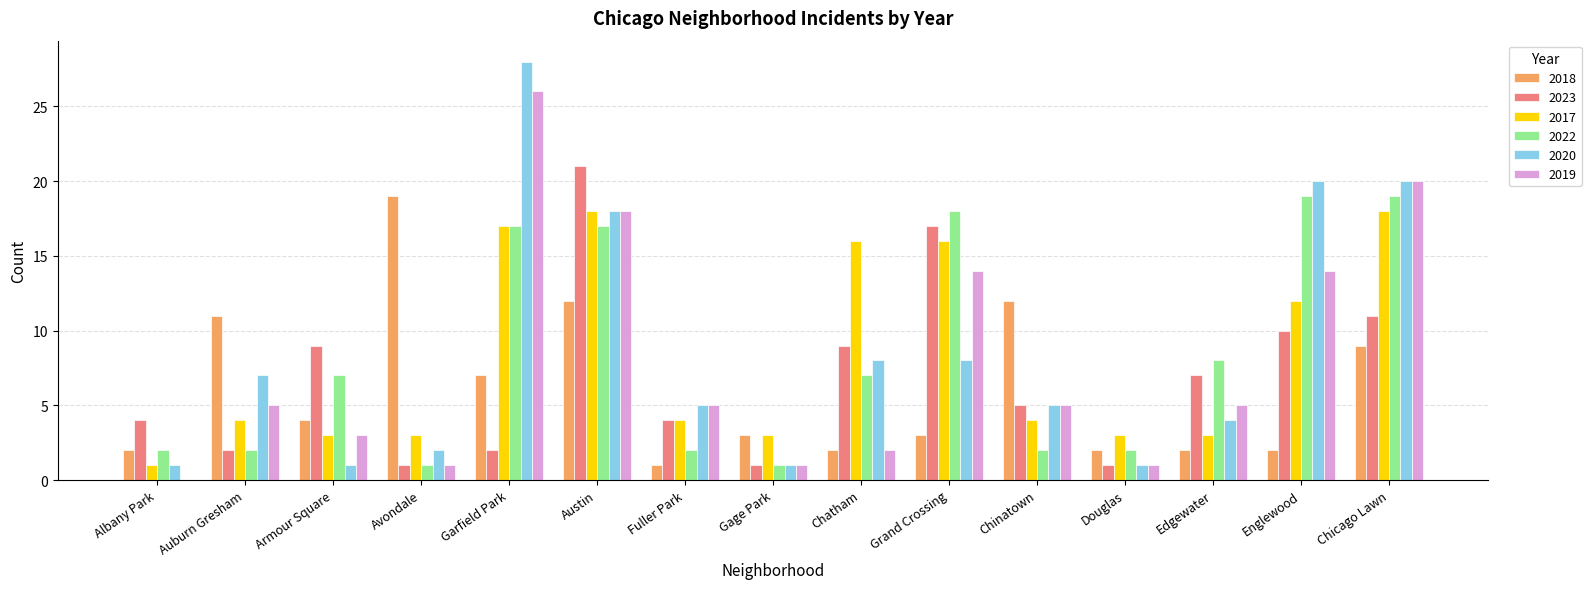

Which label corresponds to the largest value in the chart?

Garfield Park